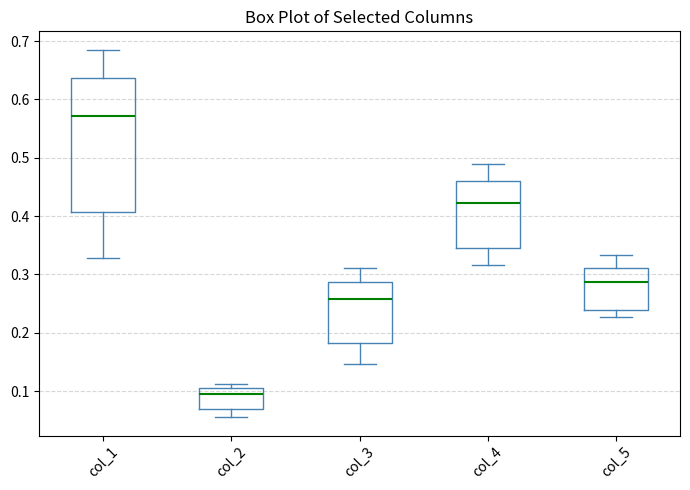

Comparing the boxes themselves (not the whiskers), which one is the tallest?

col_1